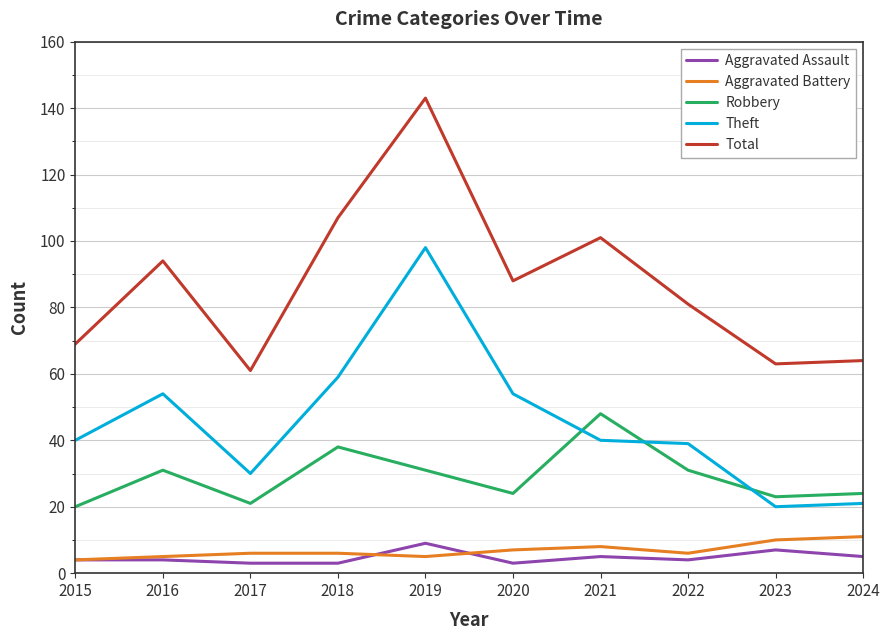

What is the difference between the Theft values at 2020 and 2023?

34